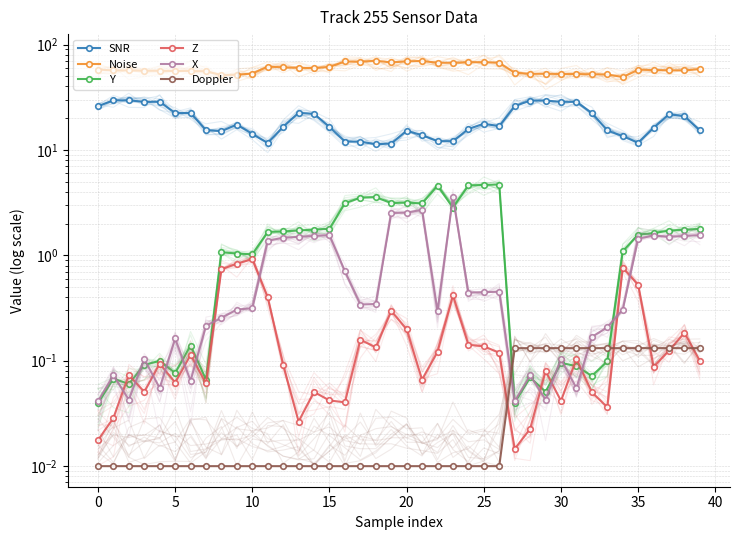

Which series changed the most between 19 and 27?

SNR